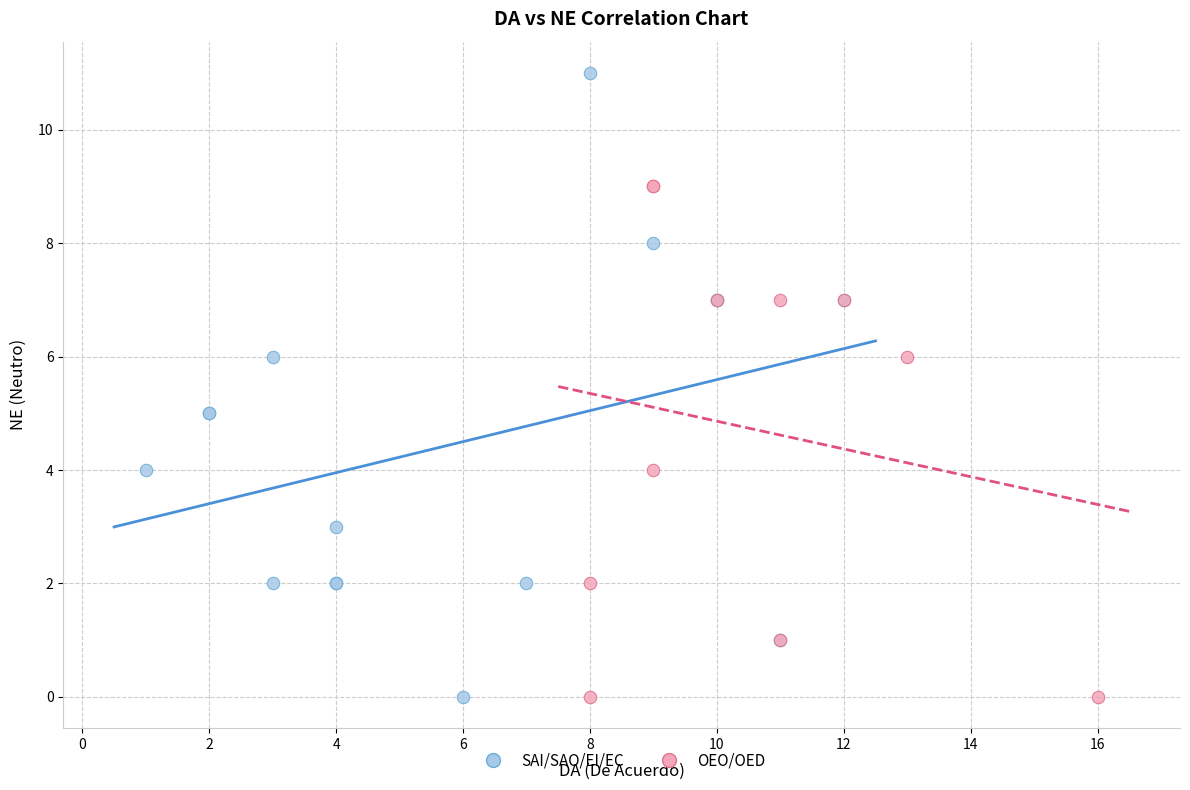

Which series reaches the maximum Y coordinate?

SAI/SAO/EI/EC